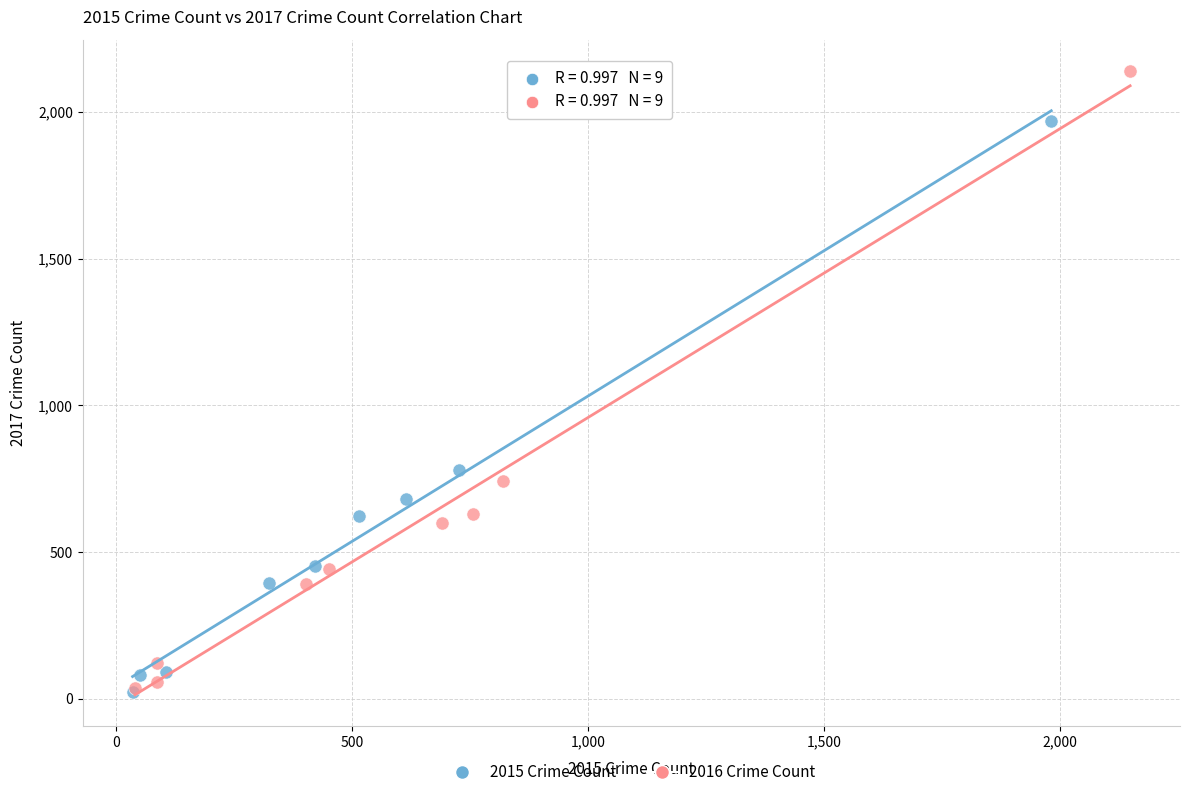

Which series has the widest spread of Y values?

2016 Crime Count